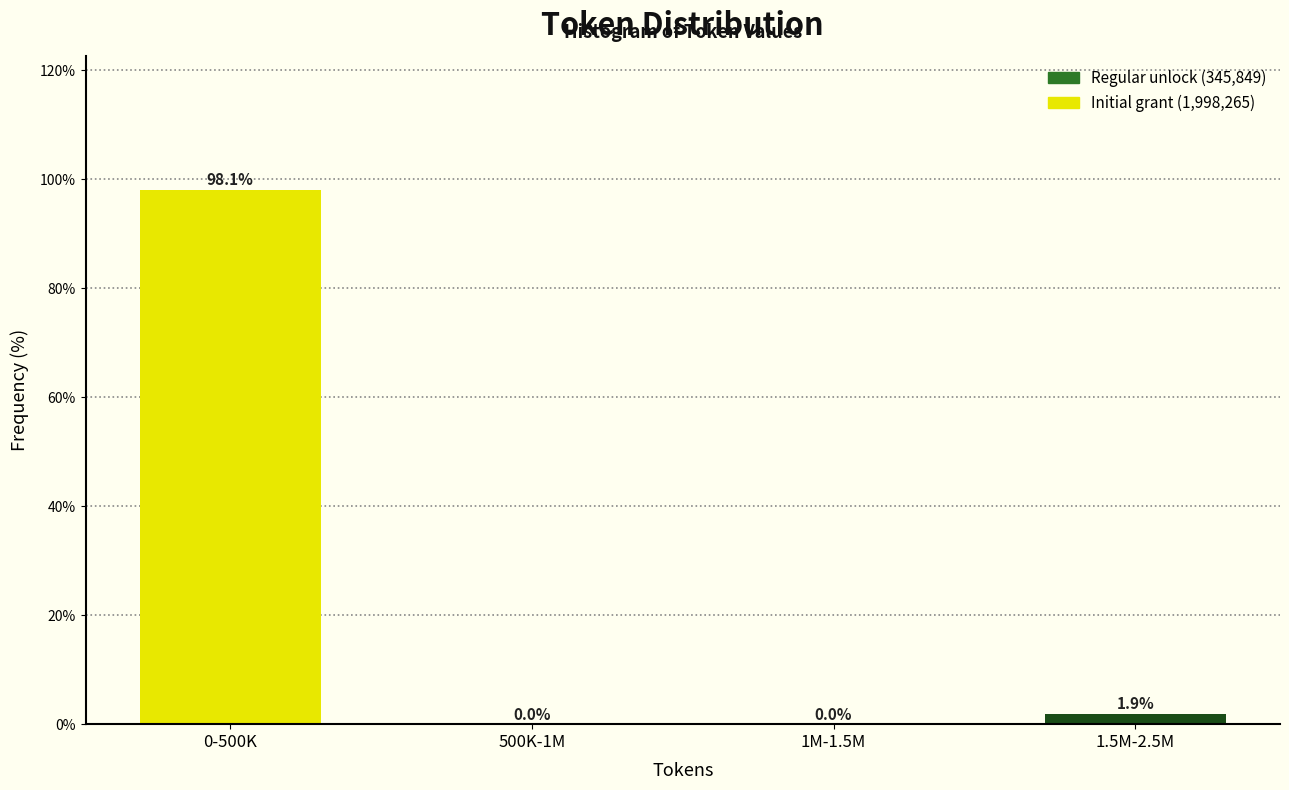

Reading right to left, transcribe all the data shown in this chart.

1.5M-2.5M=1.9	1M-1.5M=0.0	500K-1M=0.0	0-500K=98.1